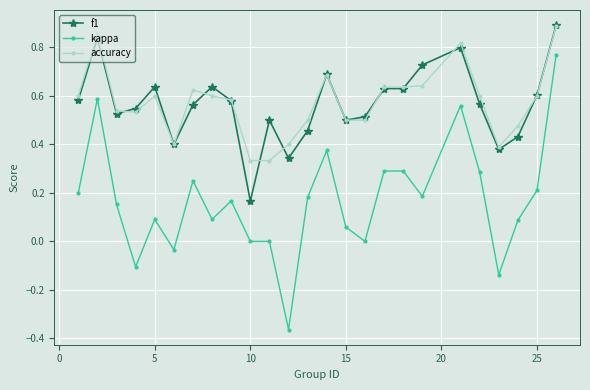

True or false: accuracy has more than 0 points higher than both neighbors.

True